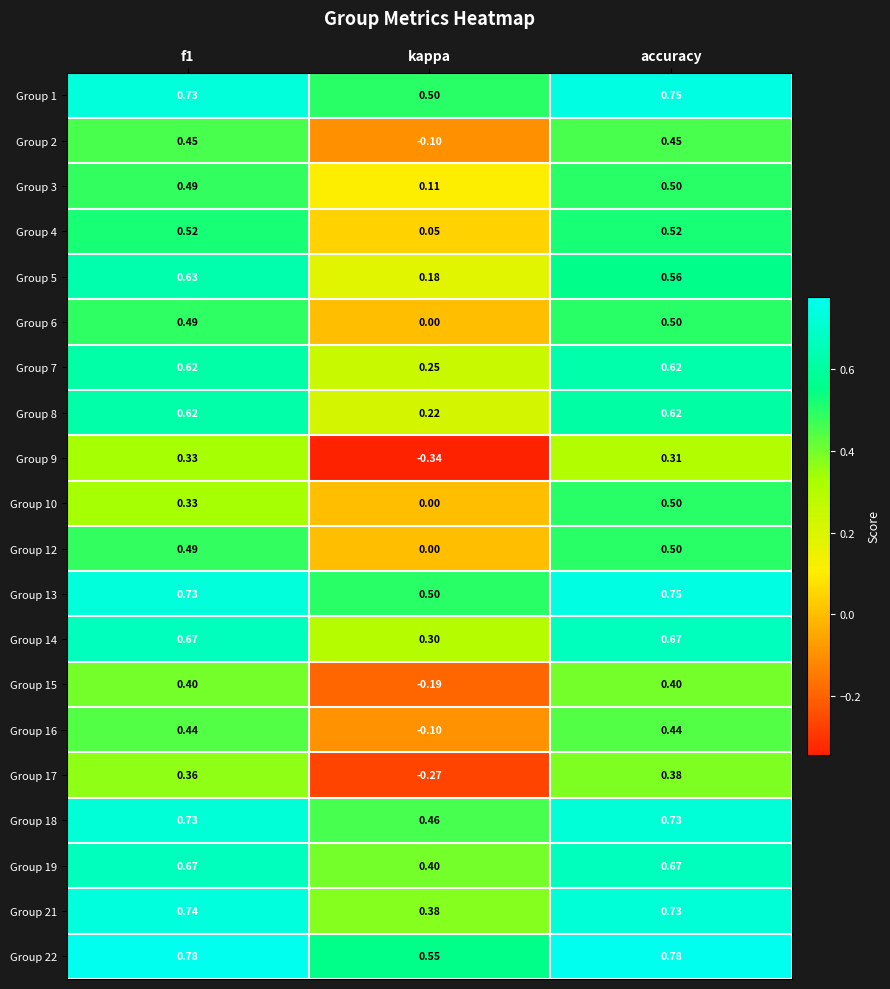

At which label does Group 3 reach its peak?

accuracy